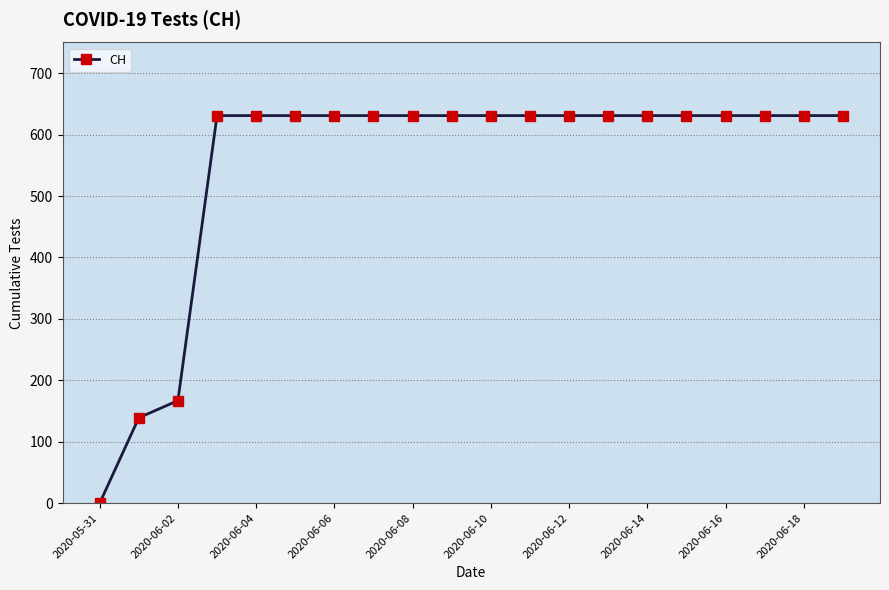

What is the average value?

552